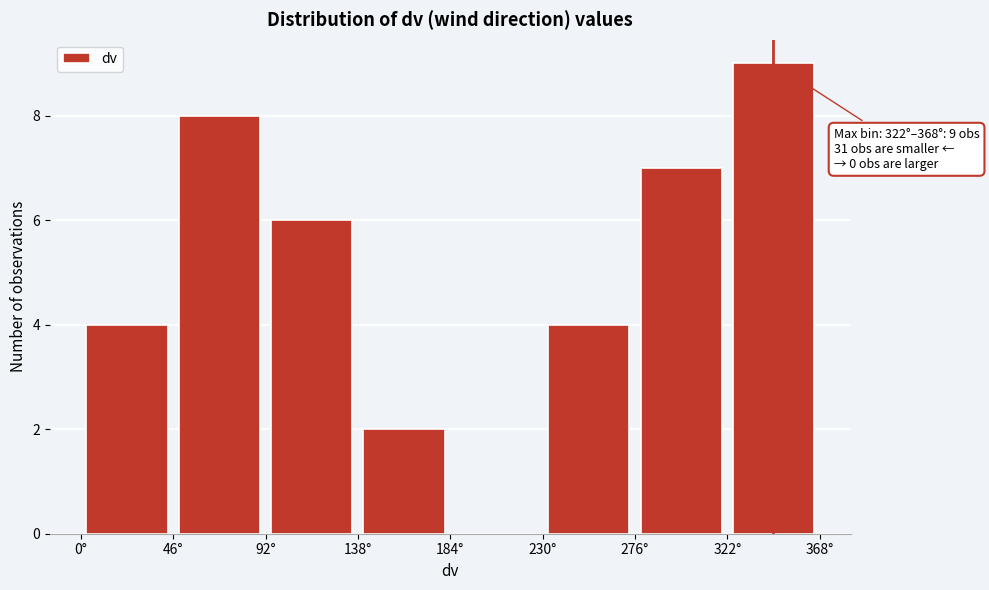

Which range on the x-axis has the tallest bar?

322 to 368